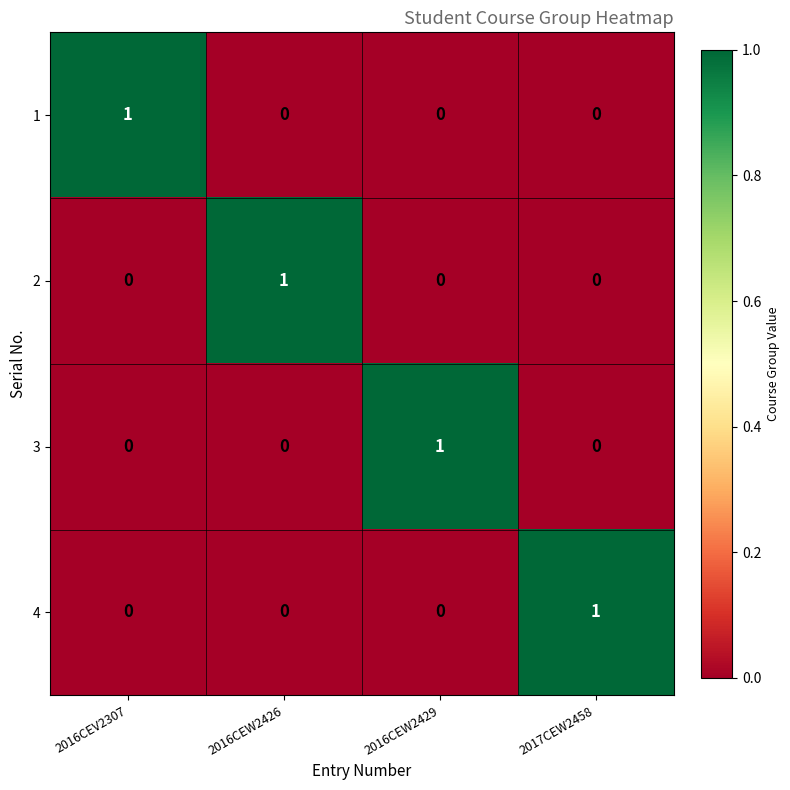

True or false: 3 has a value of 1 at 2016CEW2426.

False